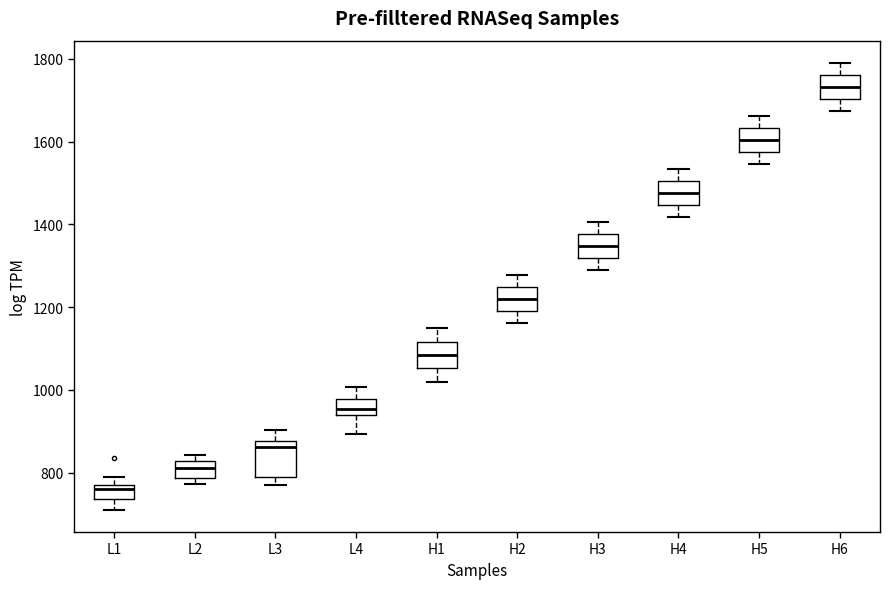

Reading left to right, transcribe this box plot: for each box, give where its median line is, the range the box spans, and where its two whiskers end, as read against the y-axis. The values are not printed on the chart, so give them approximately, as read against the axis.

L1: median 760, box 740 to 780, whiskers 720 to 780 (above the box's upper edge)
L2: median 820 (inside the box), box 780 to 820, whiskers 780 (just below the box's lower edge) to 840
L3: median 860, box 780 to 880, whiskers 780 (just below the box's lower edge) to 900
L4: median 960, box 940 to 980, whiskers 900 to 1000
H1: median 1080, box 1060 to 1120, whiskers 1020 to 1140
H2: median 1220, box 1180 to 1240, whiskers 1160 to 1280
H3: median 1340, box 1320 to 1380, whiskers 1280 to 1400
H4: median 1480, box 1440 to 1500, whiskers 1420 to 1540
H5: median 1600, box 1580 to 1640, whiskers 1540 to 1660
H6: median 1740, box 1700 to 1760, whiskers 1680 to 1780